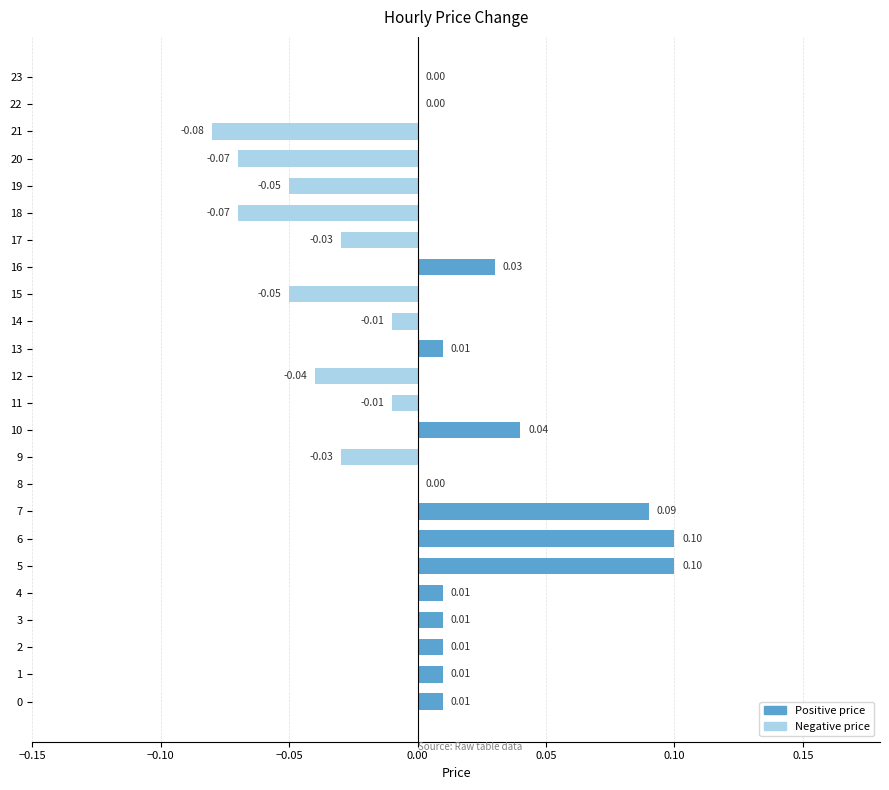

Between 5 and 20, which is larger?

5